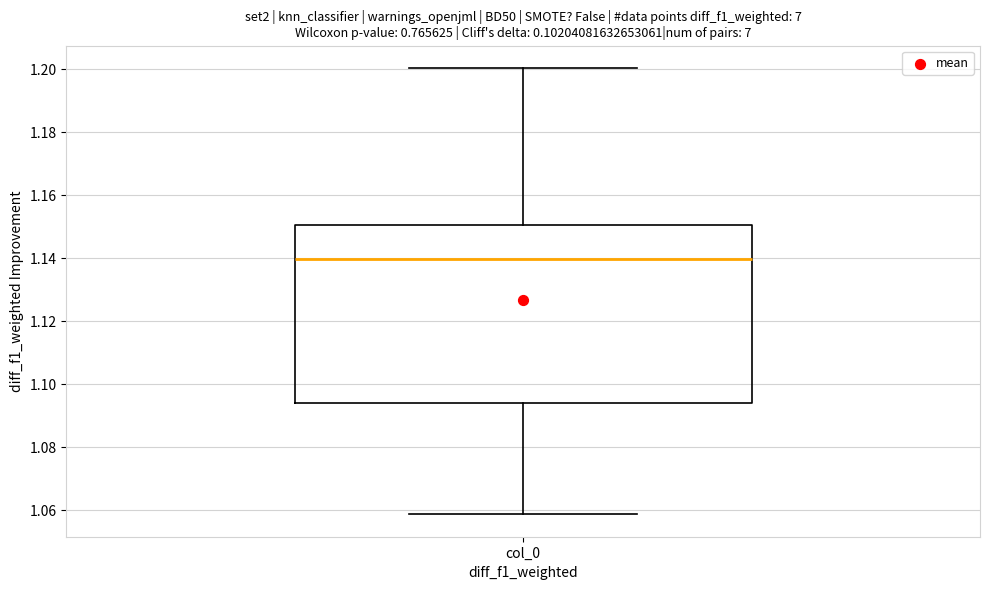

Transcribe this box plot: give where the median line is, the range the box spans, and where the two whiskers end, as read against the y-axis. The values are not printed on the chart, so give them approximately, as read against the axis.

median 1.140, box 1.094 to 1.150, whiskers 1.058 to 1.200